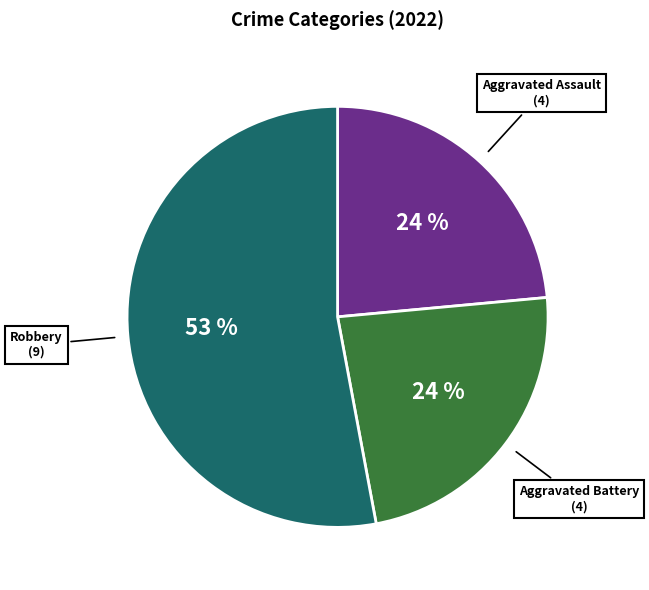

Does any single category account for the majority?

Yes